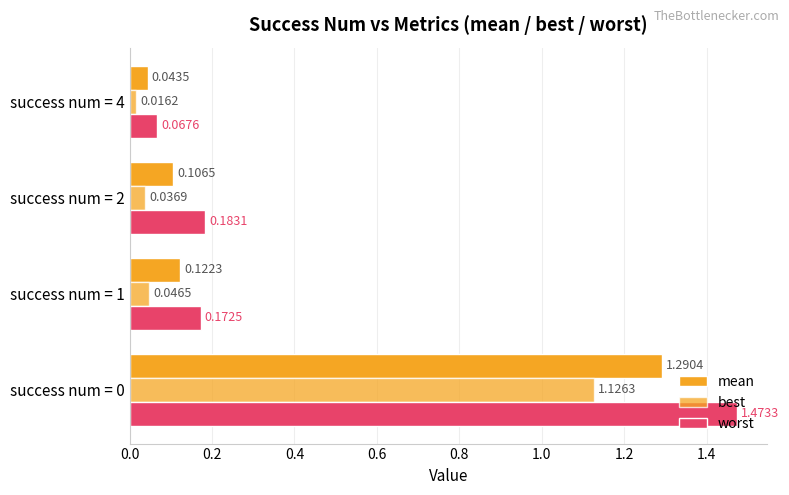

Count the number of categories in the chart.

4